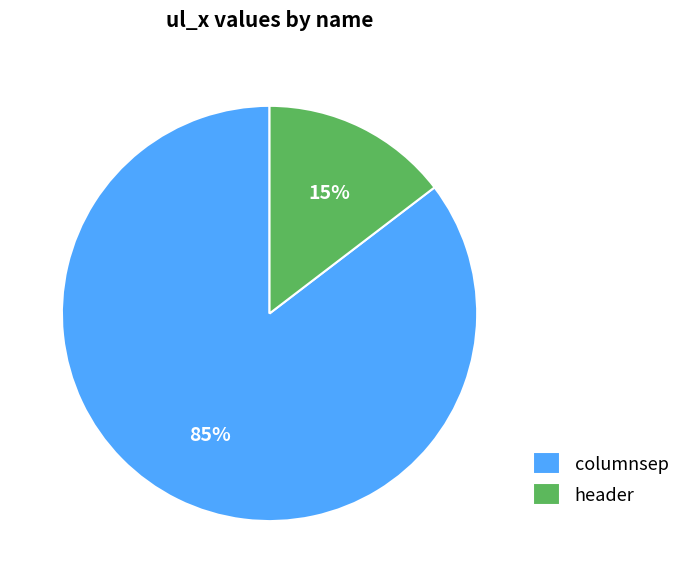

What is the smallest slice in the pie chart?

header